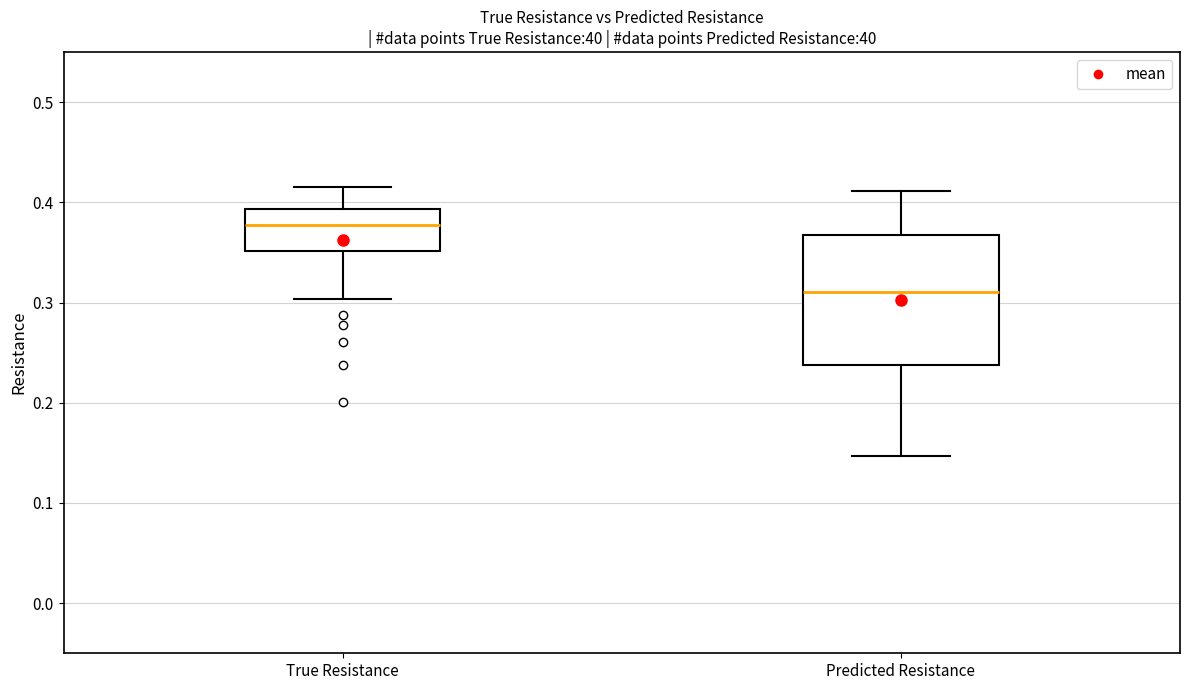

Reading left to right, transcribe this box plot: for each box, give where its median line is, the range the box spans, and where its two whiskers end, as read against the y-axis. The values are not printed on the chart, so give them approximately, as read against the axis.

True Resistance: median 0.38, box 0.35 to 0.39, whiskers 0.30 to 0.41
Predicted Resistance: median 0.31, box 0.24 to 0.37, whiskers 0.15 to 0.41